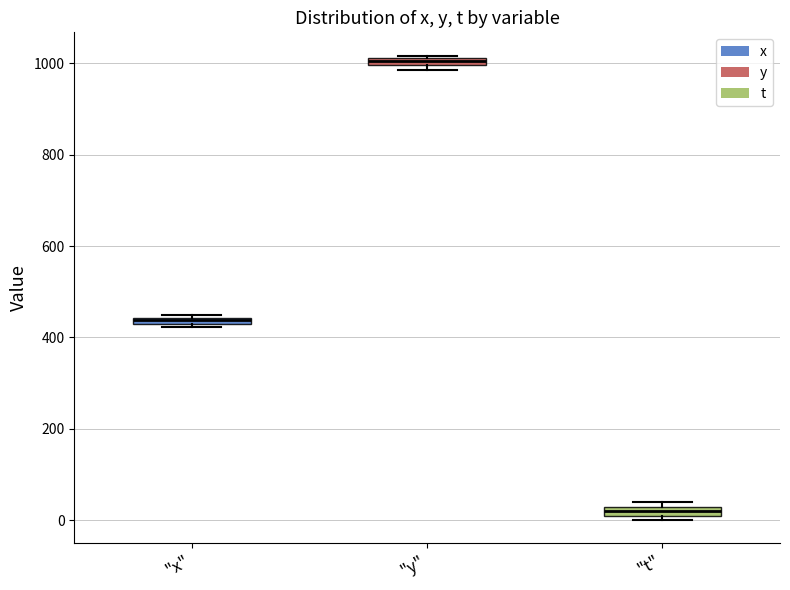

Where is the upper edge of the box for "x" on the y-axis? The values are not printed on the chart, so give them approximately, as read against the axis.

440